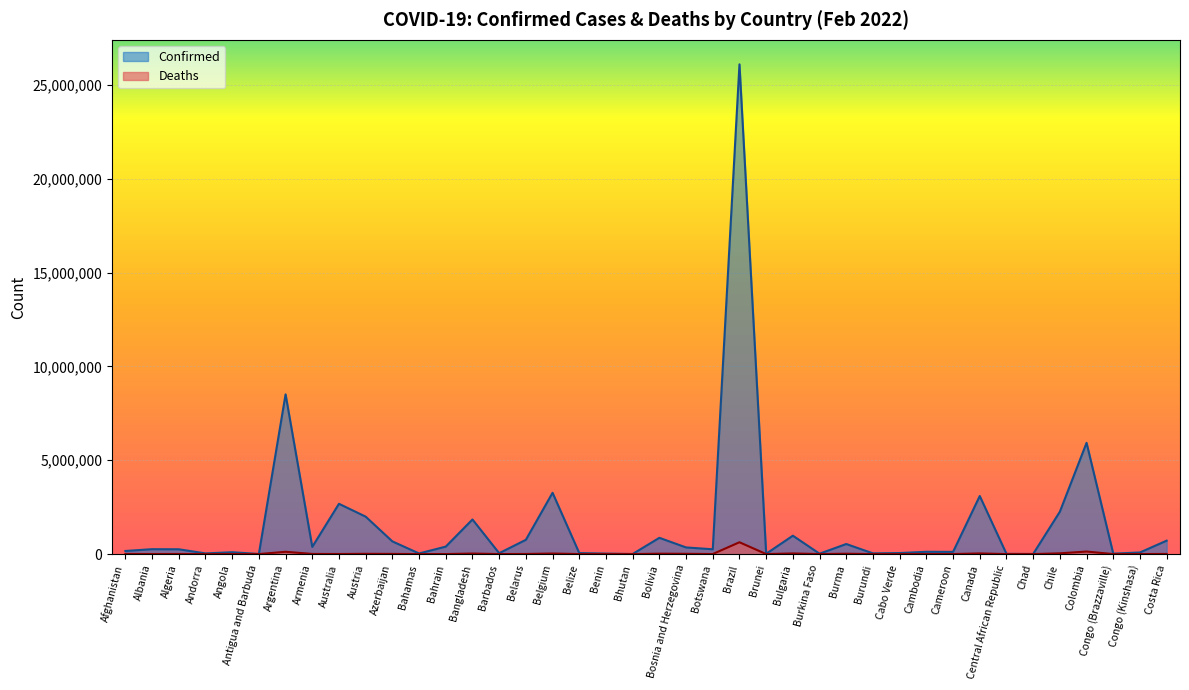

Between Burundi and Cameroon, which series saw the biggest shift?

Confirmed